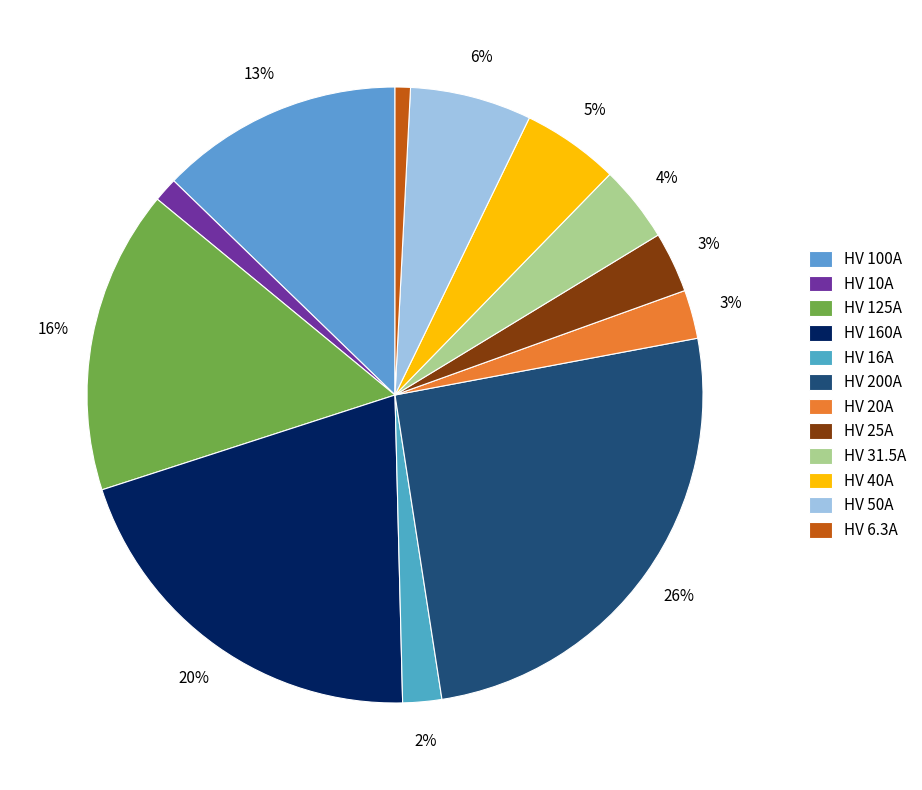

To the nearest percent, what is the difference between the HV 10A and HV 160A slice percentages?

19%